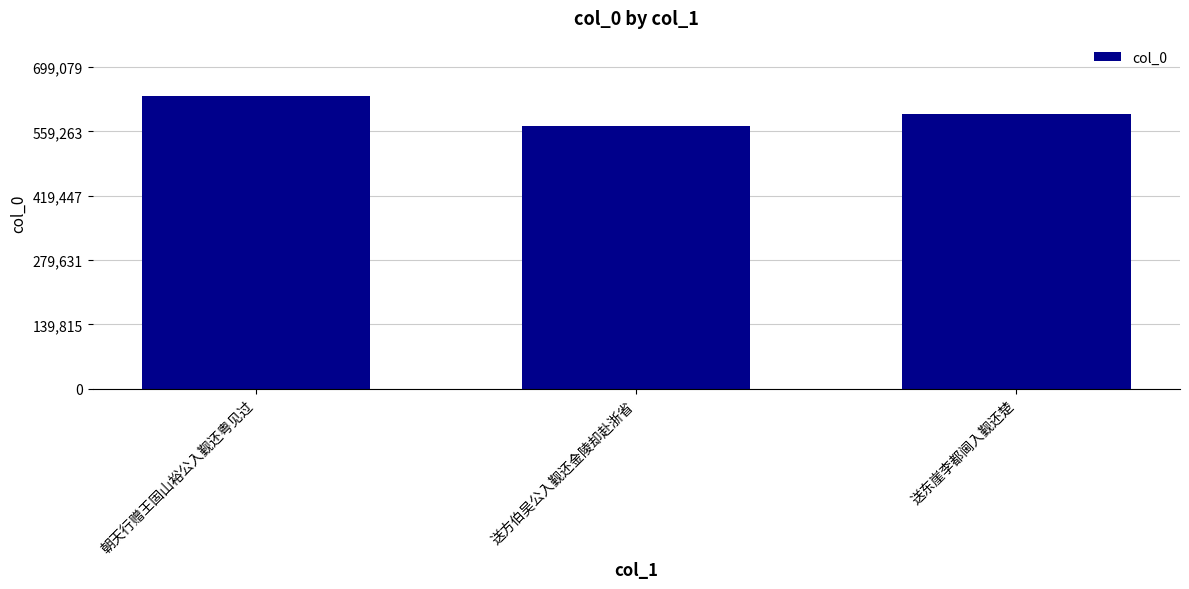

How many data points are less than 596085?

1